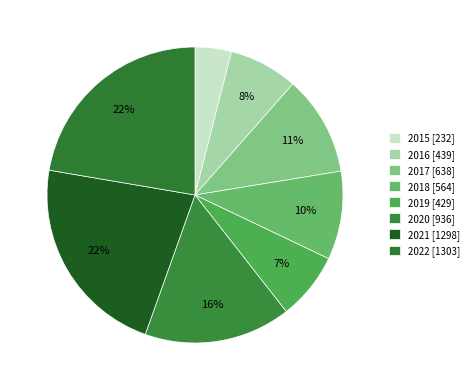

Rank the categories by value from lowest to highest.

2015, 2019, 2016, 2018, 2017, 2020, 2021, 2022